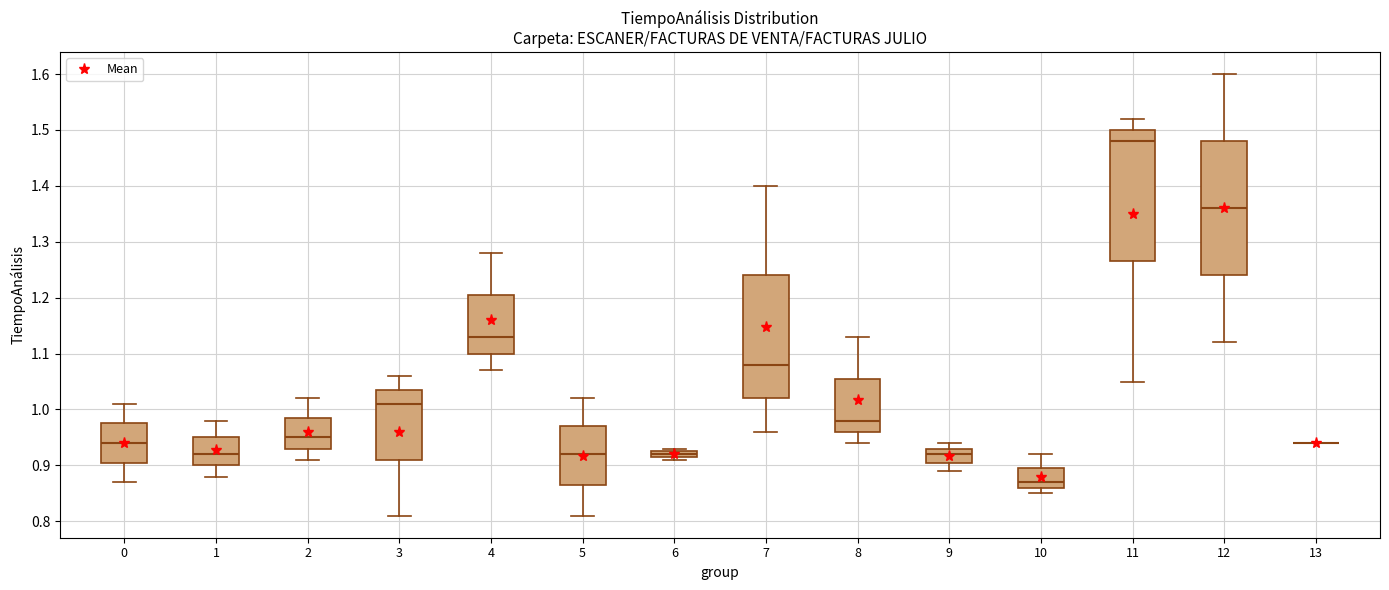

Where is the upper edge of the box at x = 8 on the y-axis? The values are not printed on the chart, so give them approximately, as read against the axis.

1.06